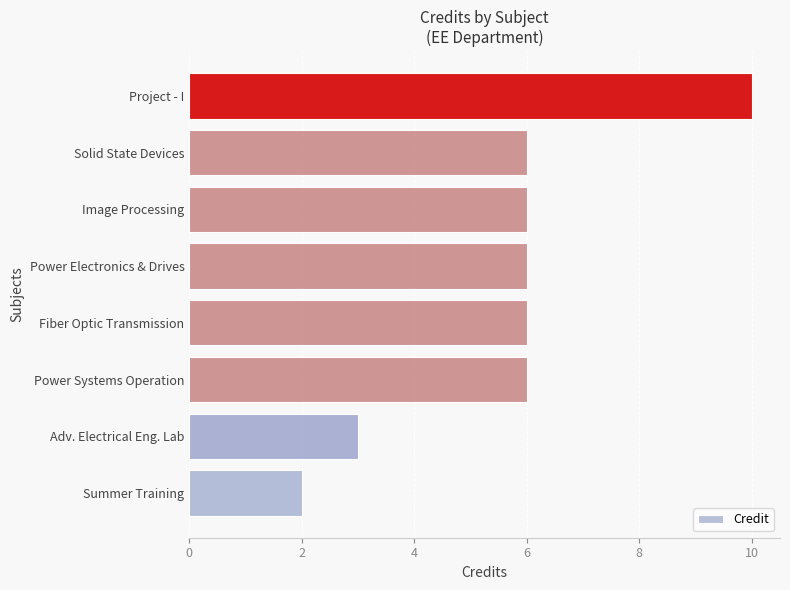

What is the approximate value at Power Electronics & Drives?

6